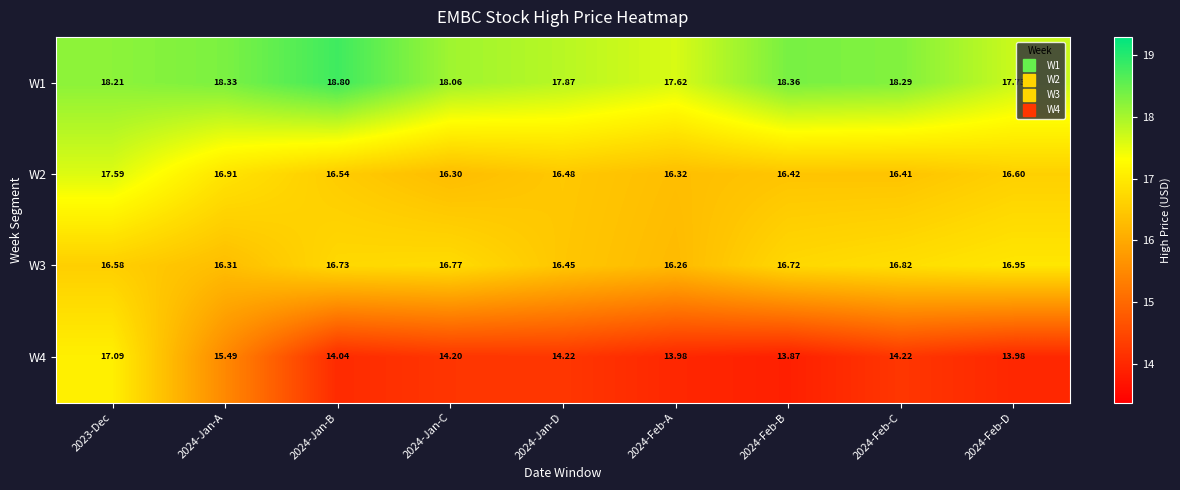

At which category is the sum across all series the highest?

2023-Dec